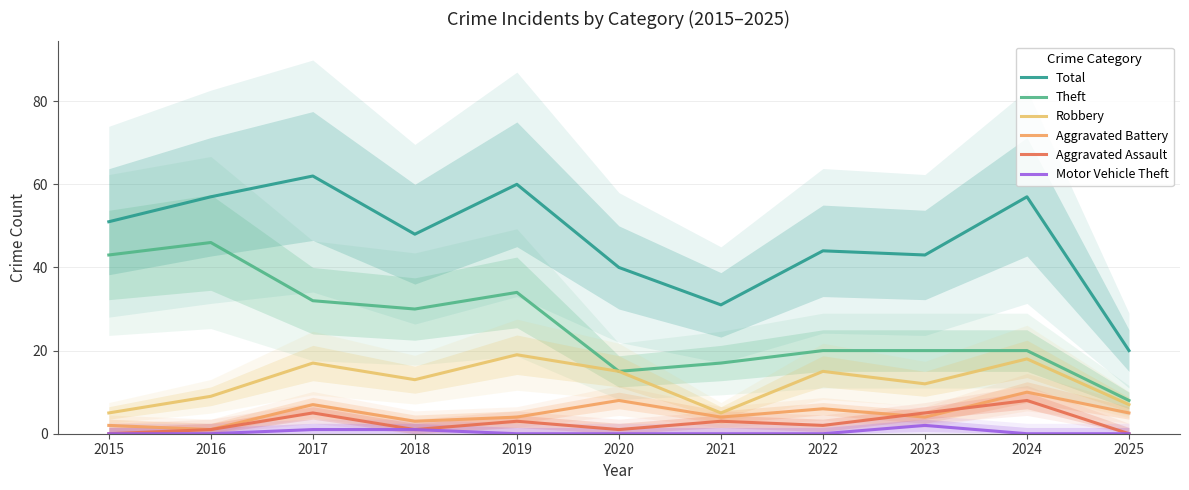

What is the maximum value shown in the chart?

62